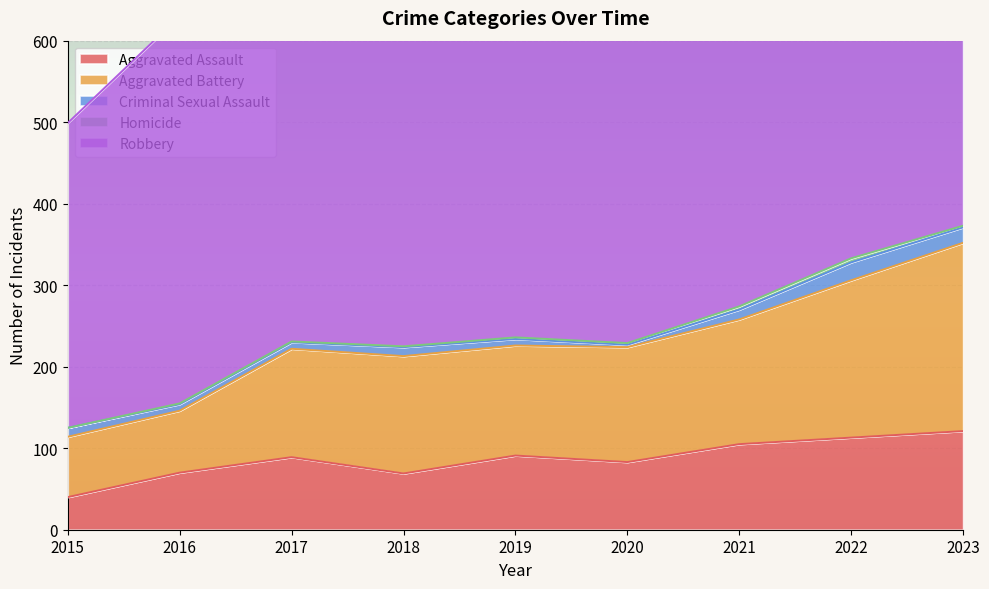

True or false: Robbery has more than 1 interior local peaks.

True